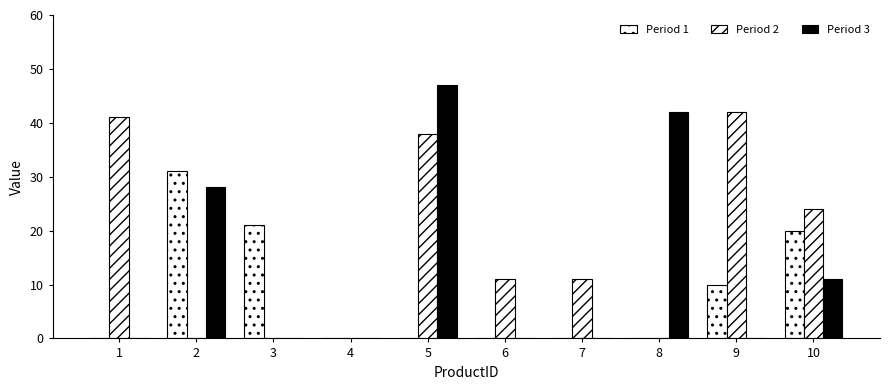

Rank the series at 5 from lowest to highest value.

Period 1, Period 2, Period 3